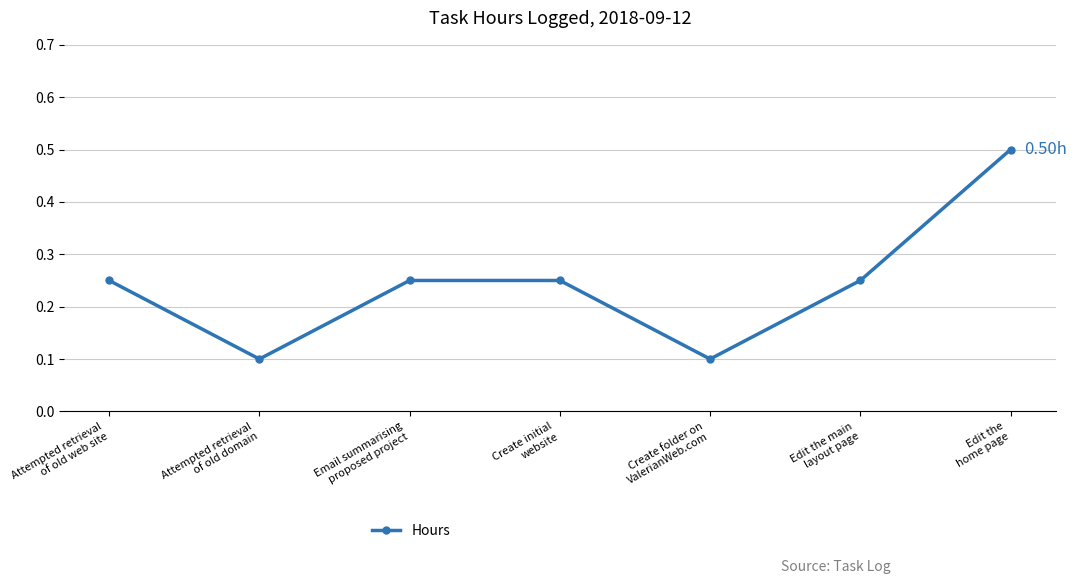

Between Email summarising
proposed project and Attempted retrieval
of old domain, which is larger?

Email summarising
proposed project